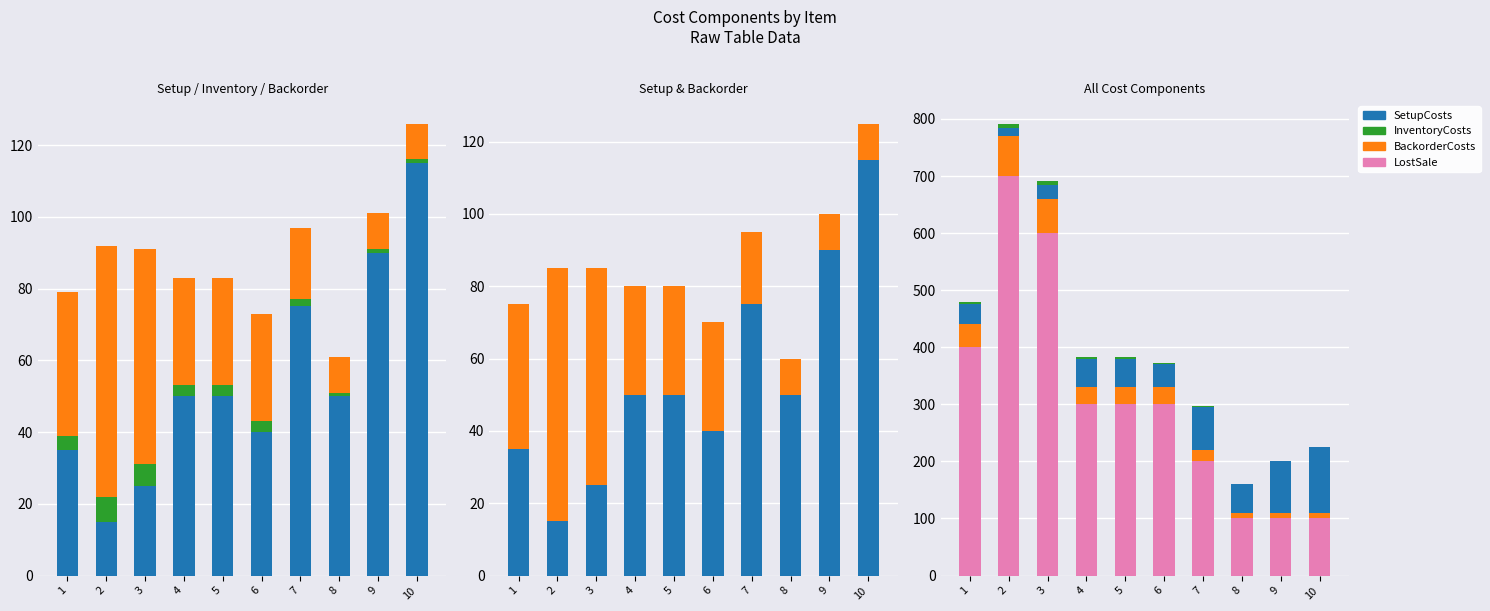

What is the total value across all series at 8?

161